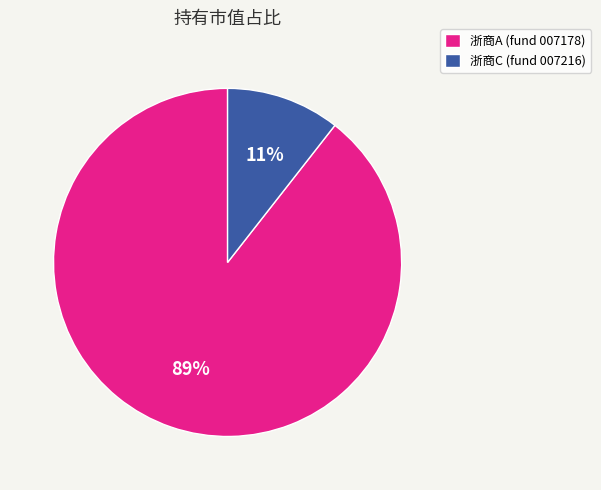

Combined, do 浙商A (fund 007178) and 浙商C (fund 007216) account for over 50%?

Yes